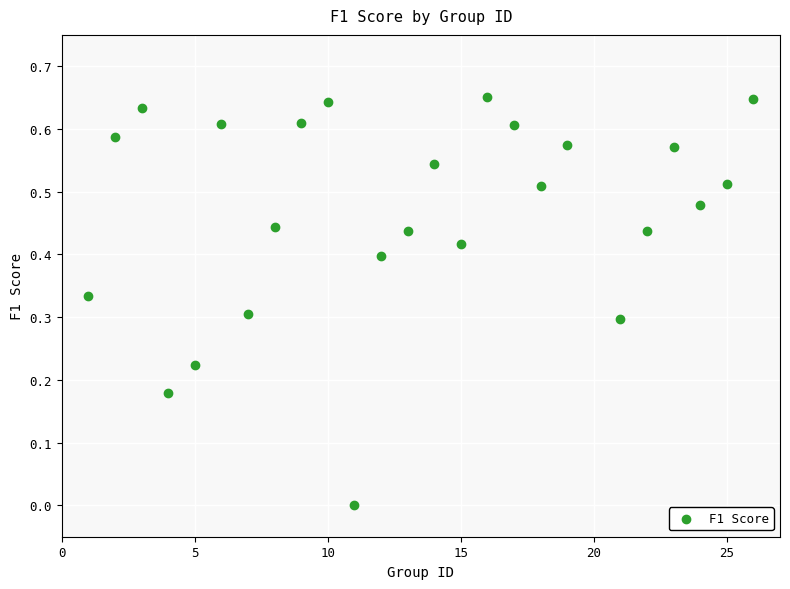

What is the range of X values (max minus min)?

25.0